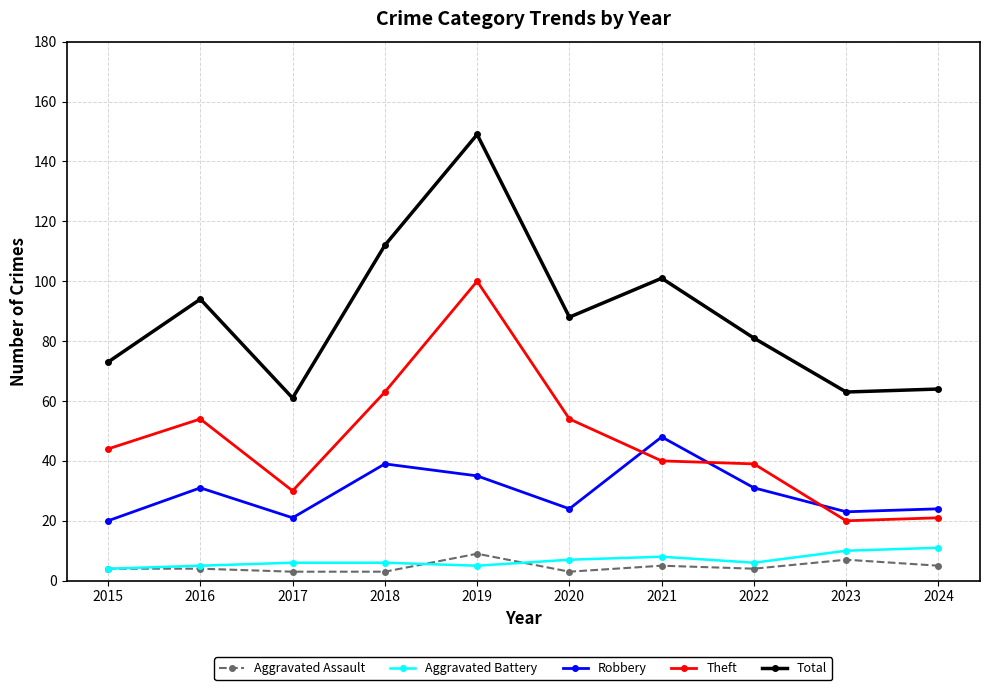

What is the maximum value for Total?

149